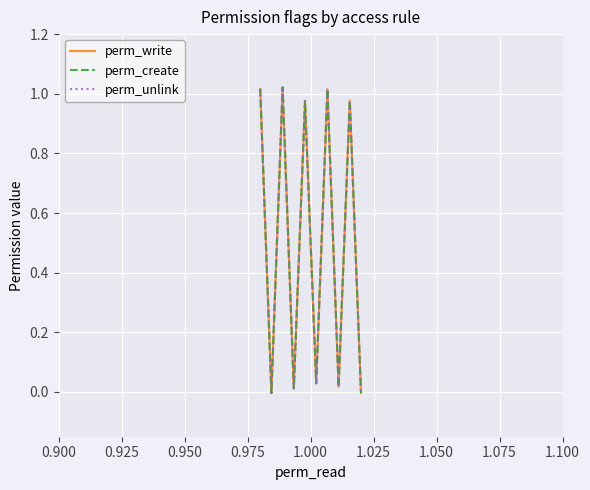

Does the chart display data point markers on the line(s)?

No